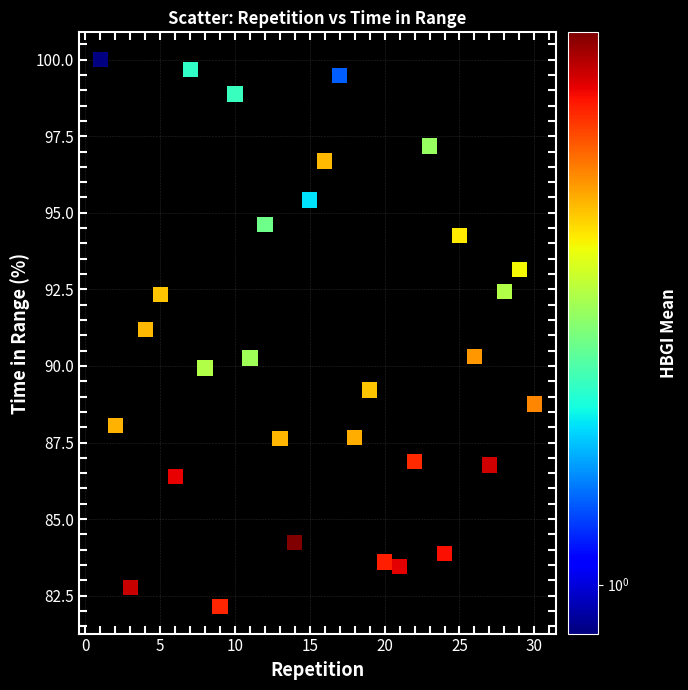

What is the range of Y values (max minus min)?

17.8